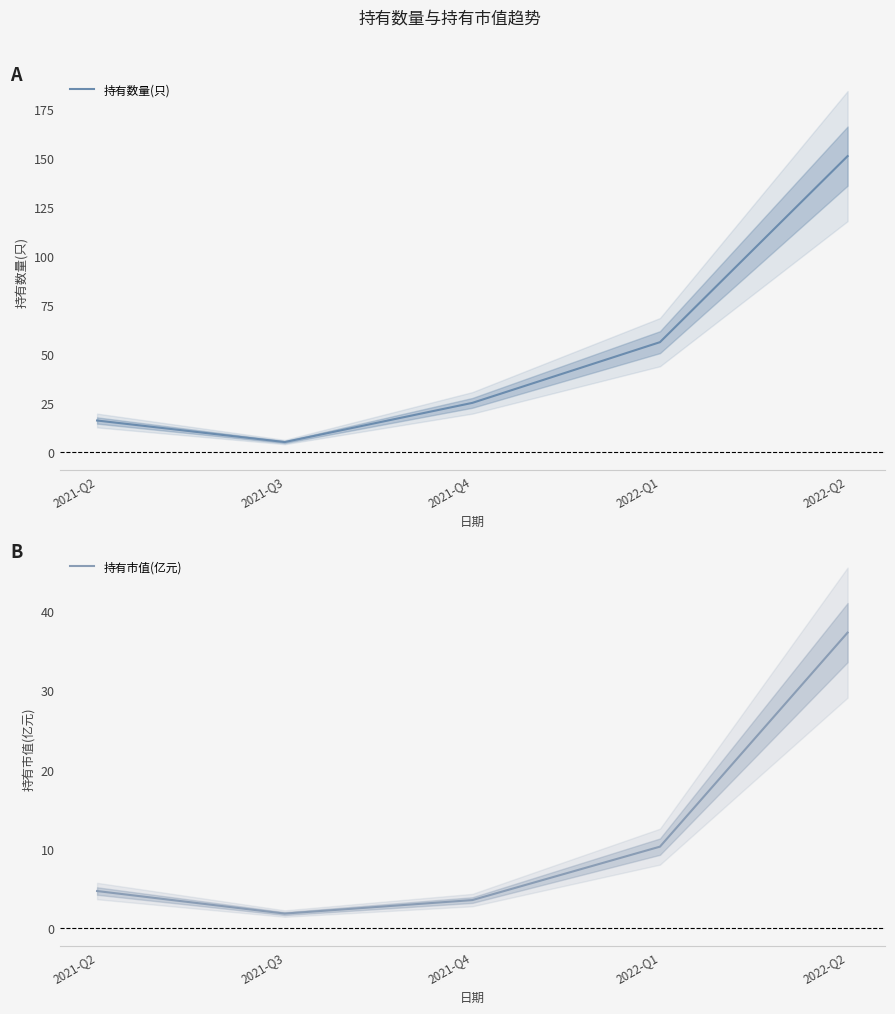

The value of 持有数量(只) at 2022-Q1 is 94.1. True or false?

False